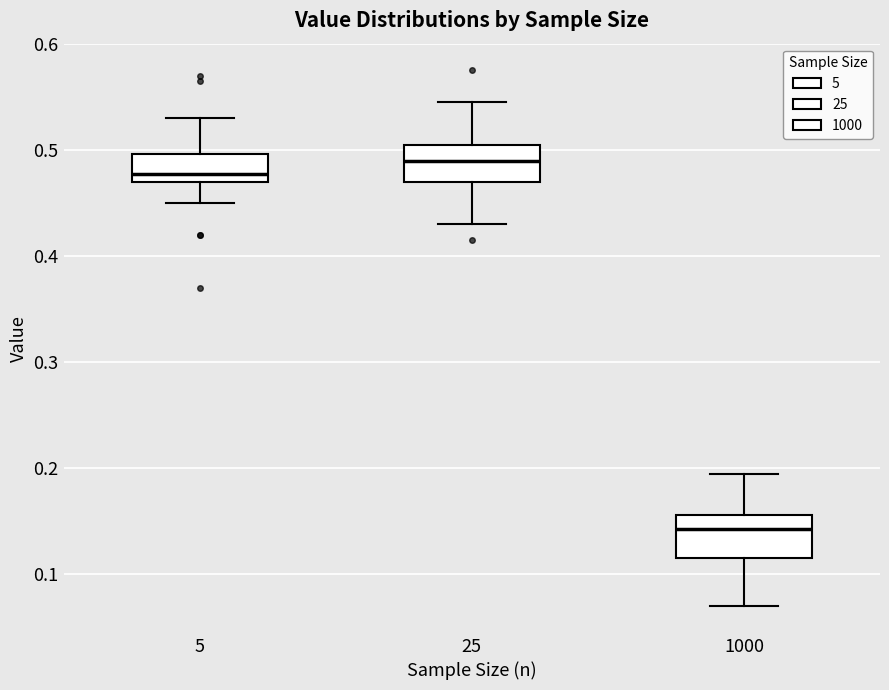

Which box has the highest median line?

25